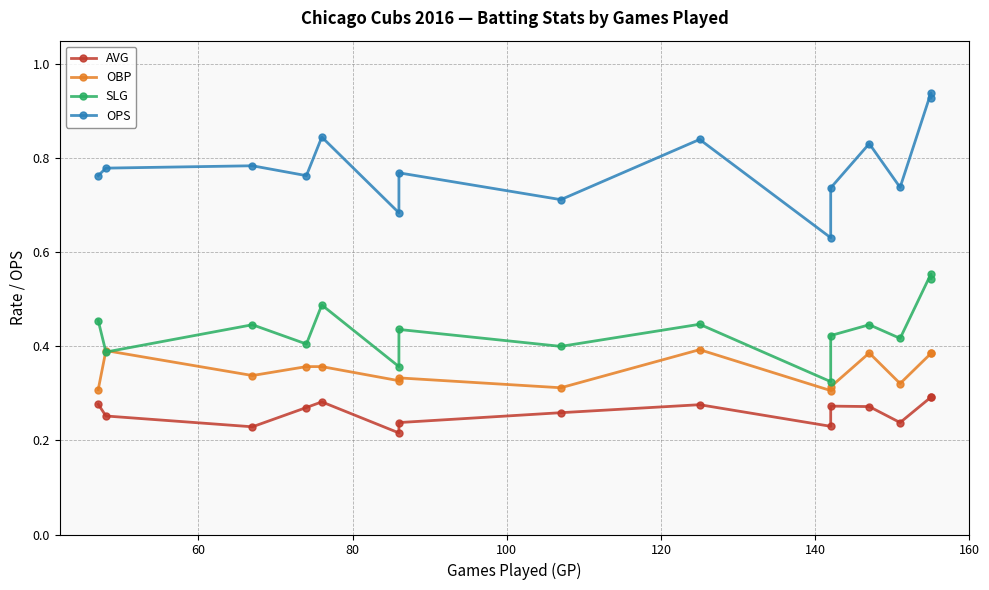

At how many categories does at least one series exceed 0?

15